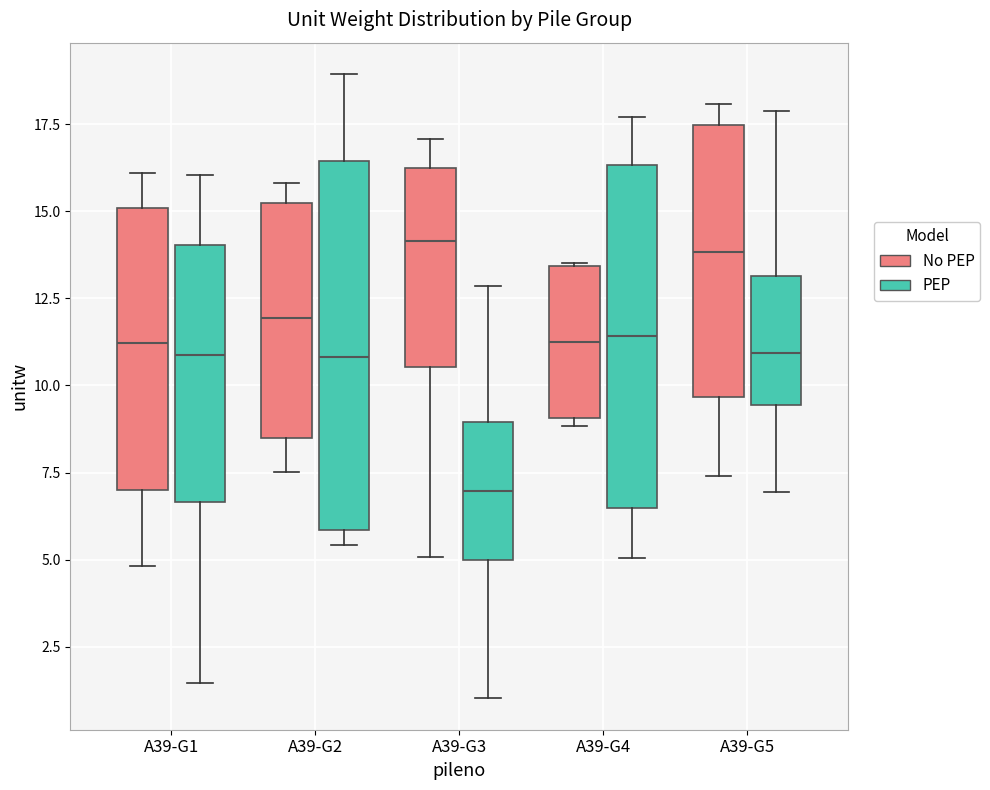

Reading left to right, read every box against the y-axis: the position of its median line, the range the box covers, and the ends of its whiskers. The values are not printed on the chart, so give them approximately, as read against the axis.

A39-G1 (No PEP): median 11.0, box 7.0 to 15.0, whiskers 5.0 to 16.0
A39-G1 (PEP): median 11.0, box 6.5 to 14.0, whiskers 1.5 to 16.0
A39-G2 (No PEP): median 12.0, box 8.5 to 15.0, whiskers 7.5 to 16.0
A39-G2 (PEP): median 11.0, box 6.0 to 16.5, whiskers 5.5 to 19.0
A39-G3 (No PEP): median 14.0, box 10.5 to 16.0, whiskers 5.0 to 17.0
A39-G3 (PEP): median 7.0, box 5.0 to 9.0, whiskers 1.0 to 13.0
A39-G4 (No PEP): median 11.5, box 9.0 to 13.5, whiskers 9.0 (just below the box's lower edge) to 13.5
A39-G4 (PEP): median 11.5, box 6.5 to 16.5, whiskers 5.0 to 17.5
A39-G5 (No PEP): median 14.0, box 9.5 to 17.5, whiskers 7.5 to 18.0
A39-G5 (PEP): median 11.0, box 9.5 to 13.0, whiskers 7.0 to 18.0